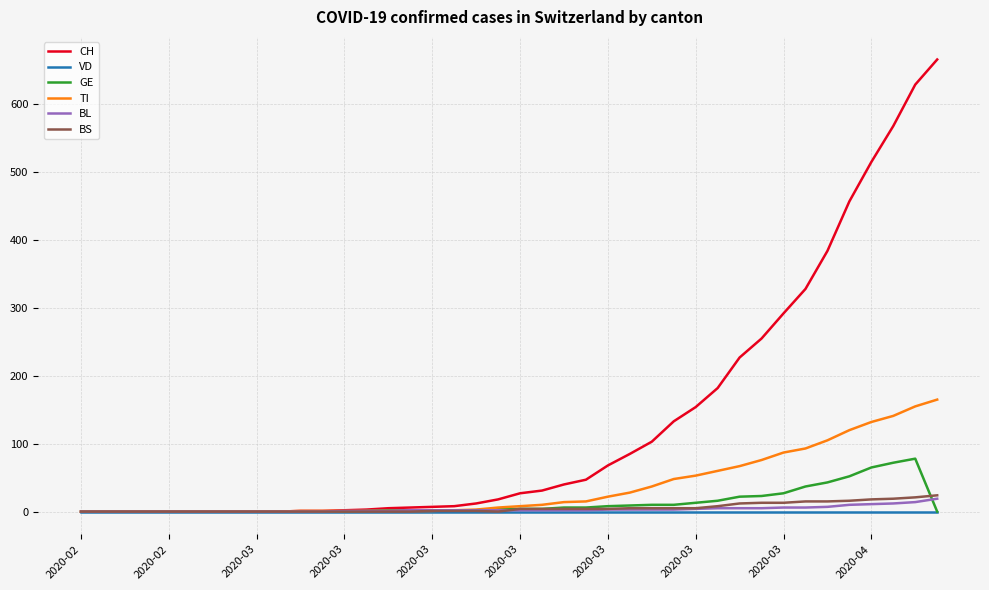

Which series has the largest range (max minus min)?

CH